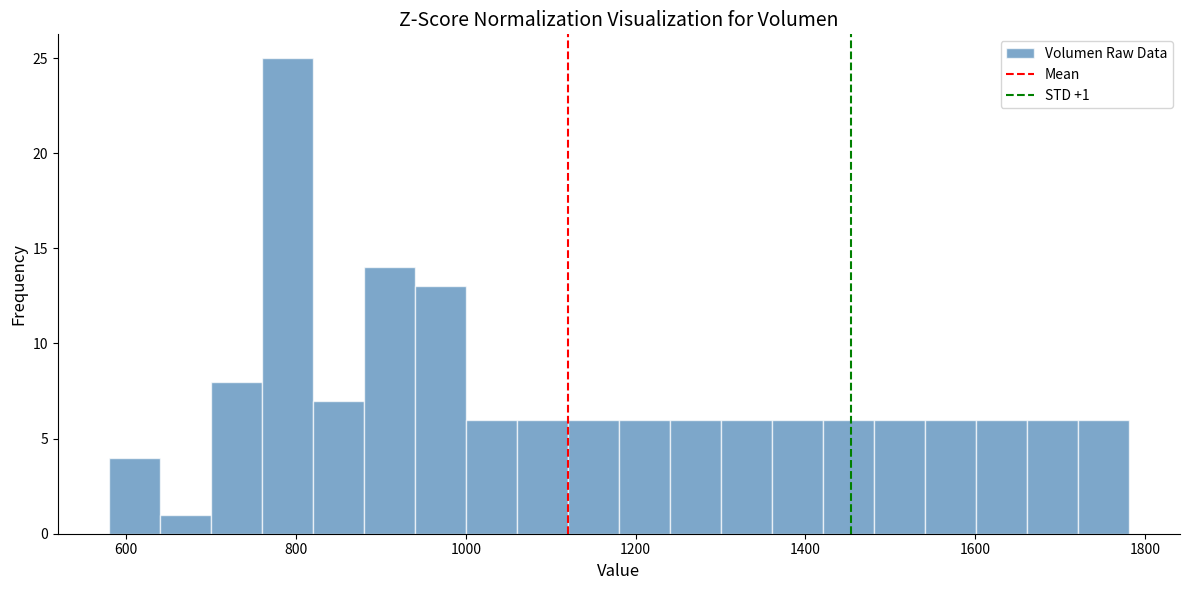

Around what value on the x-axis is the tallest bar? Give the approximate position of its centre, as read against the axis.

780